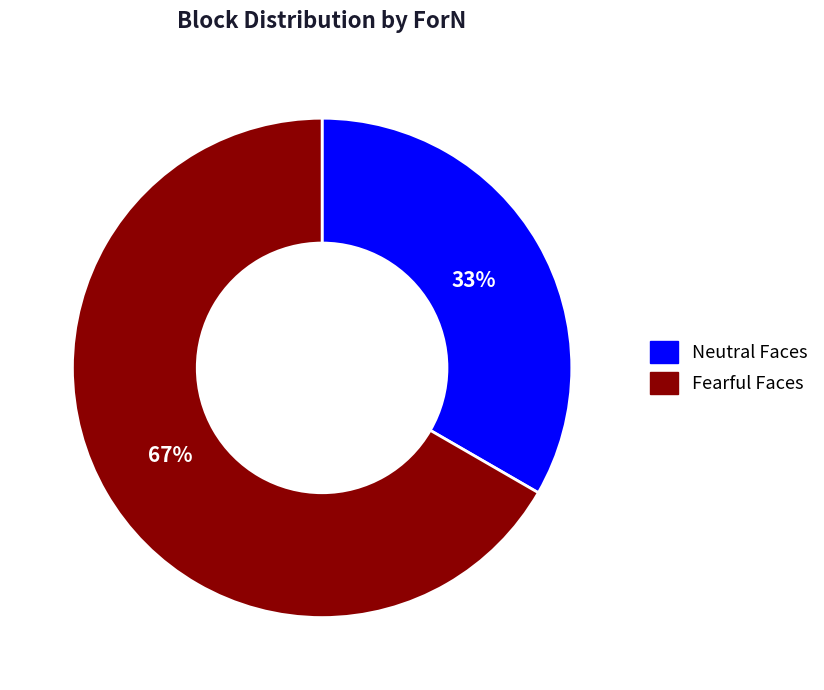

To the nearest percent, what percentage of the pie is Neutral Faces?

33%